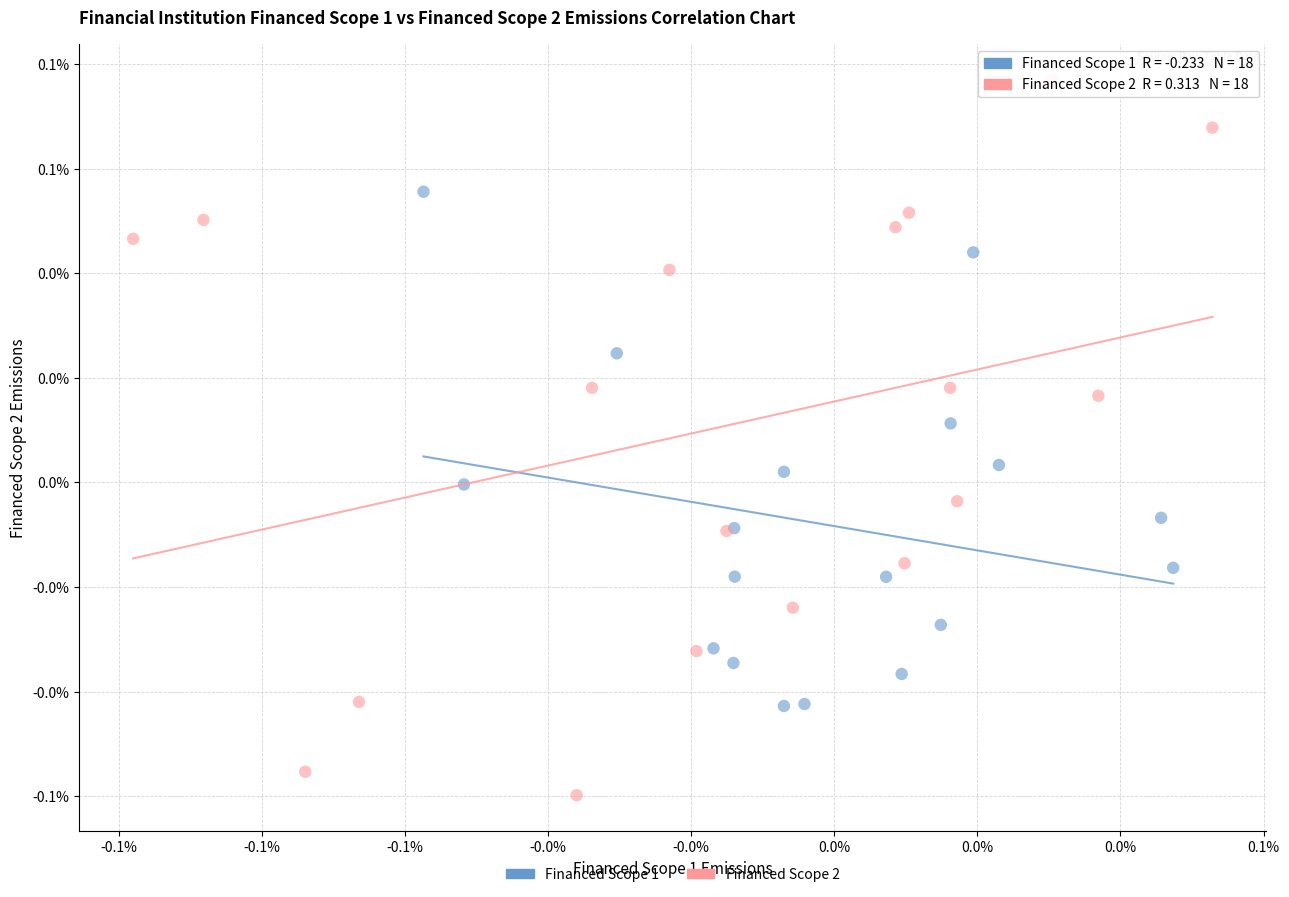

Which series has the widest spread of Y values?

Financed Scope 2